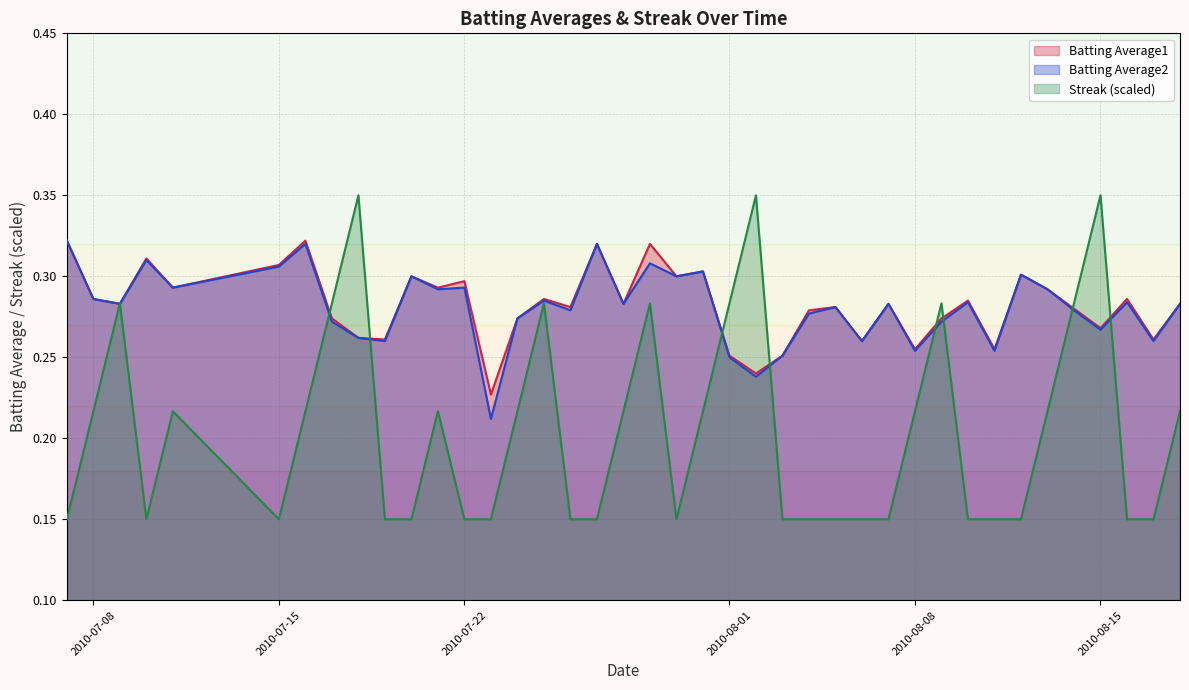

At which category does Batting Average2 reach its first local valley?

2010-07-09